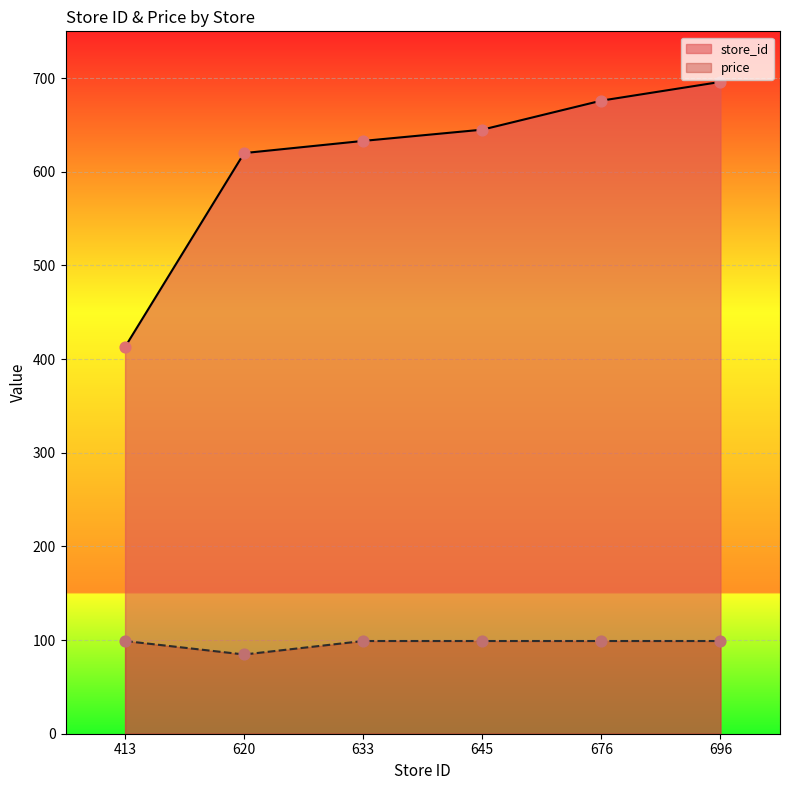

At which category is the sum across all series the highest?

696